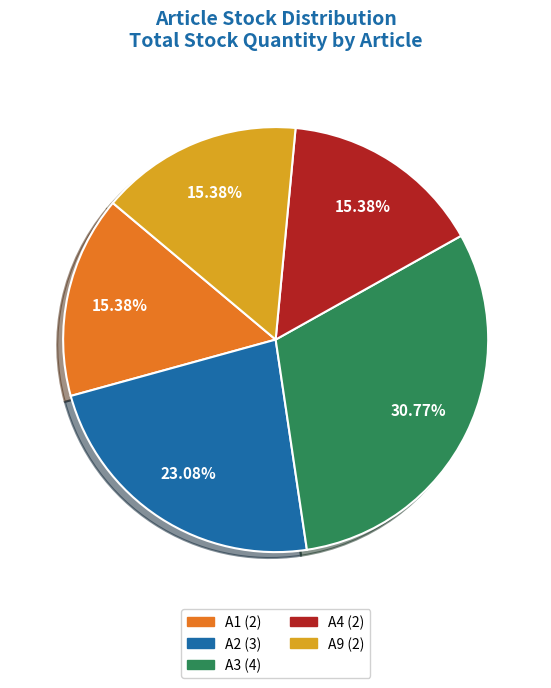

True or false: A2 accounts for 11% of the total.

False